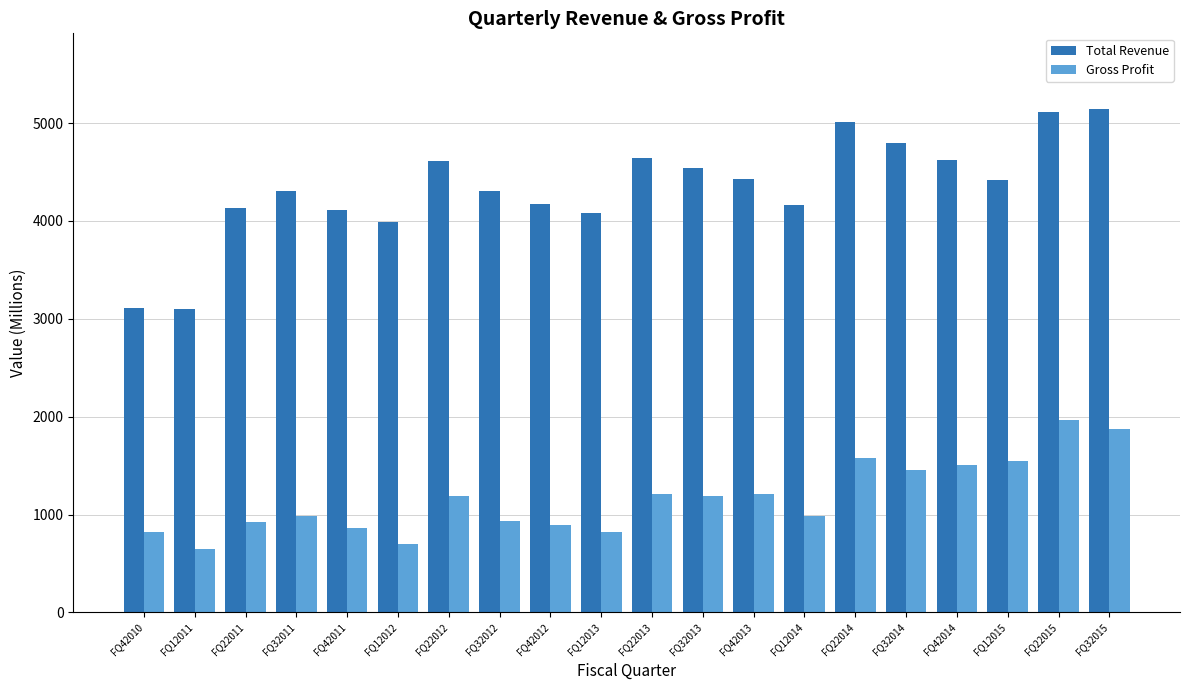

How many values in the Total Revenue series are below 4414?

10